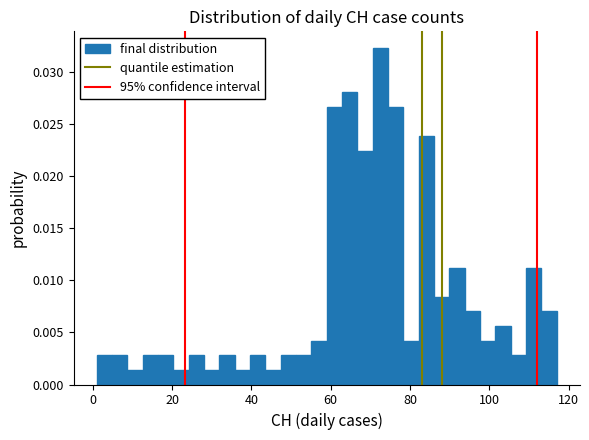

Around what value on the x-axis is the tallest bar? Give the approximate position of its centre, as read against the axis.

72